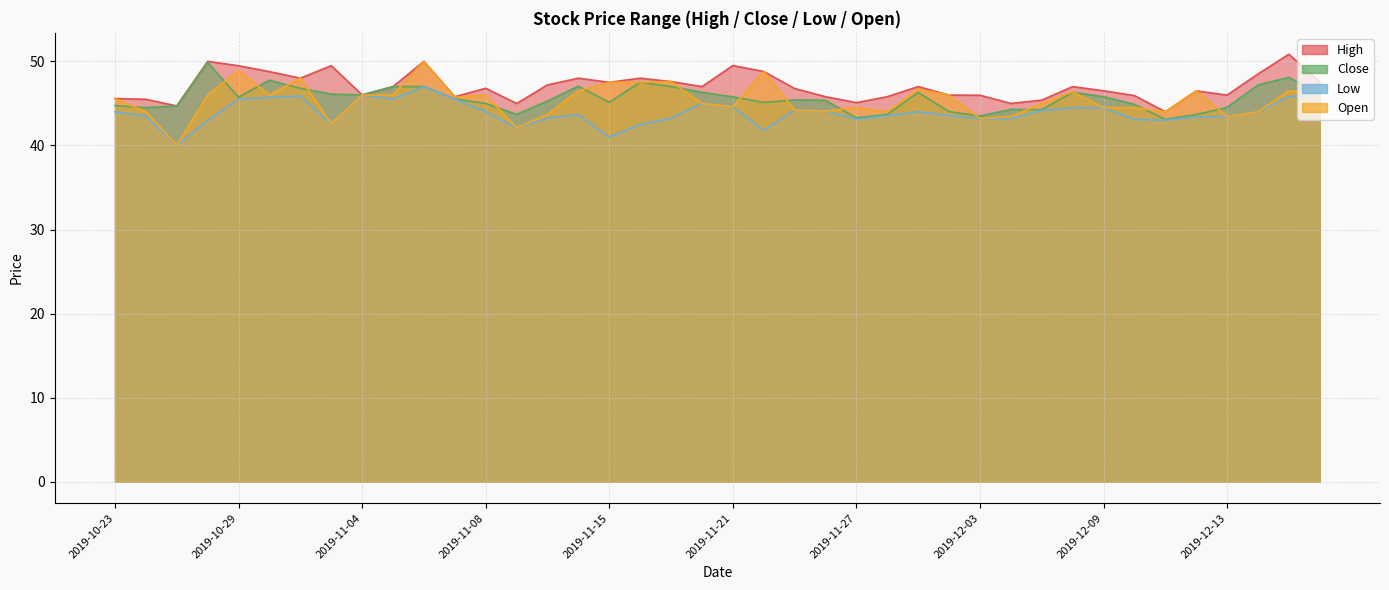

What is the sum of the Close values at 2019-11-07 and 2019-10-23?

90.3